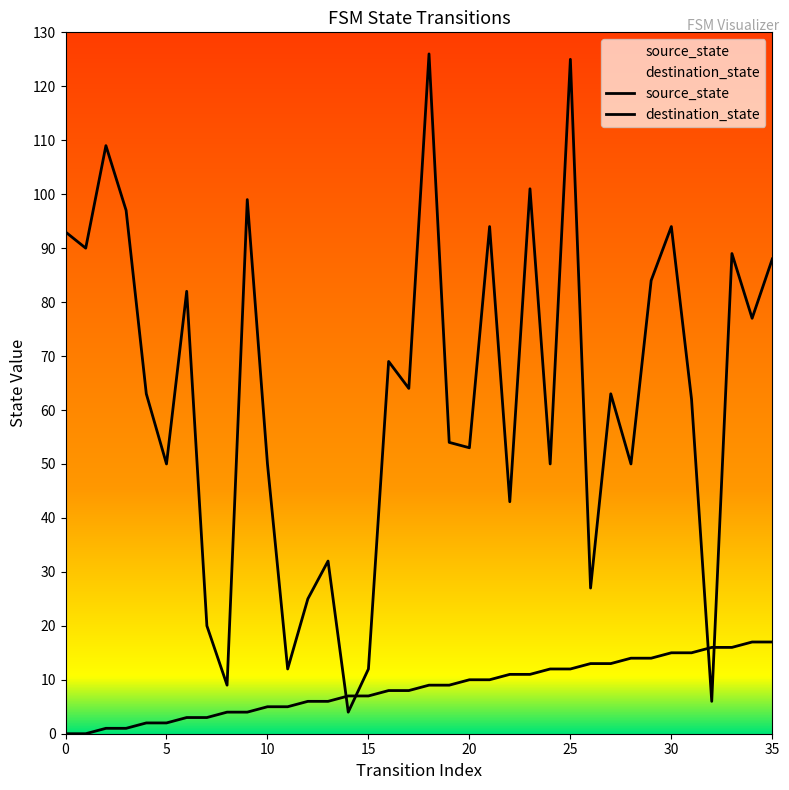

Which series reaches the maximum Y coordinate?

destination_state